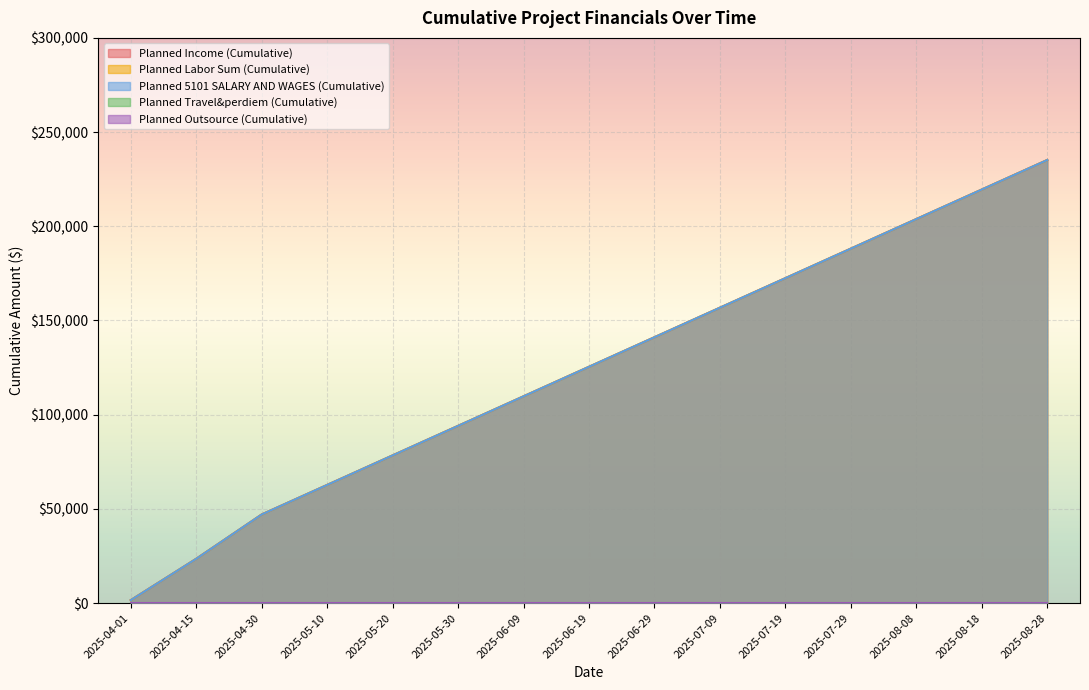

What value does the Planned Labor Sum (Cumulative) series have at 2025-06-19?

125437.1